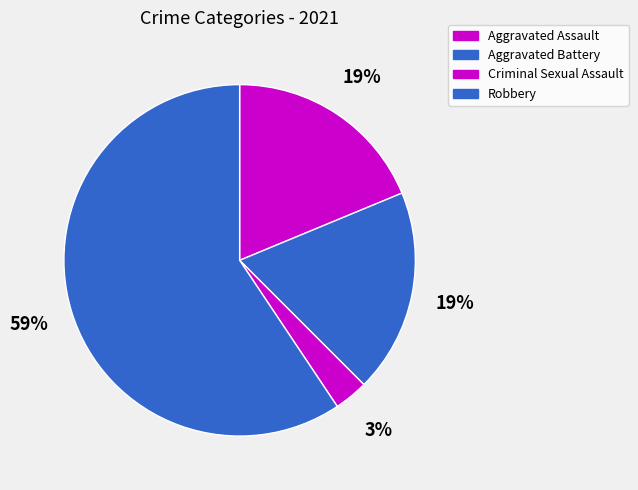

How many slices are in this pie chart?

4